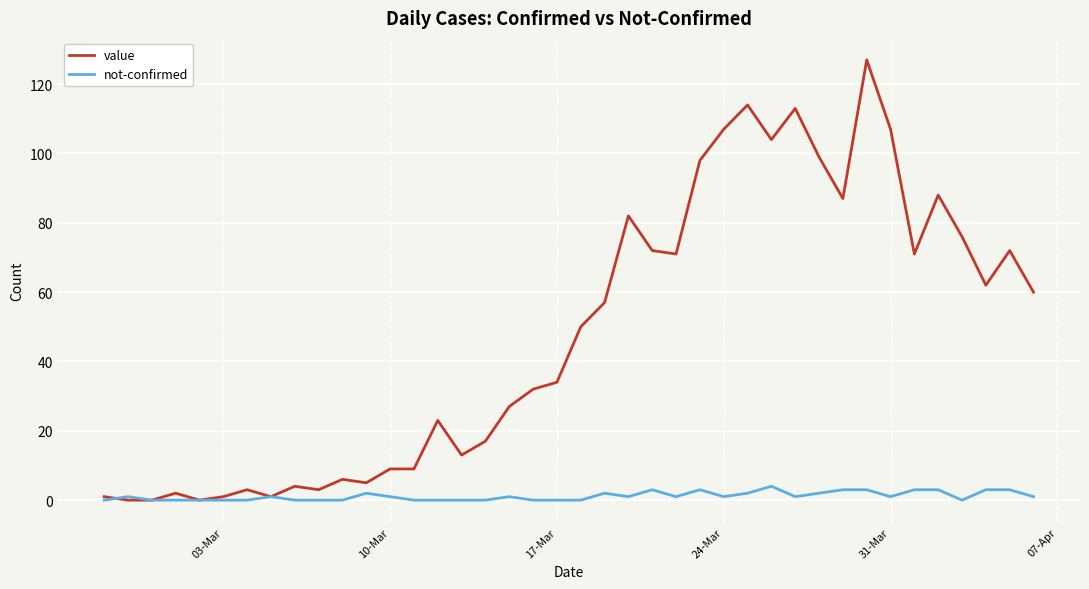

Which series has the largest total across all categories?

value